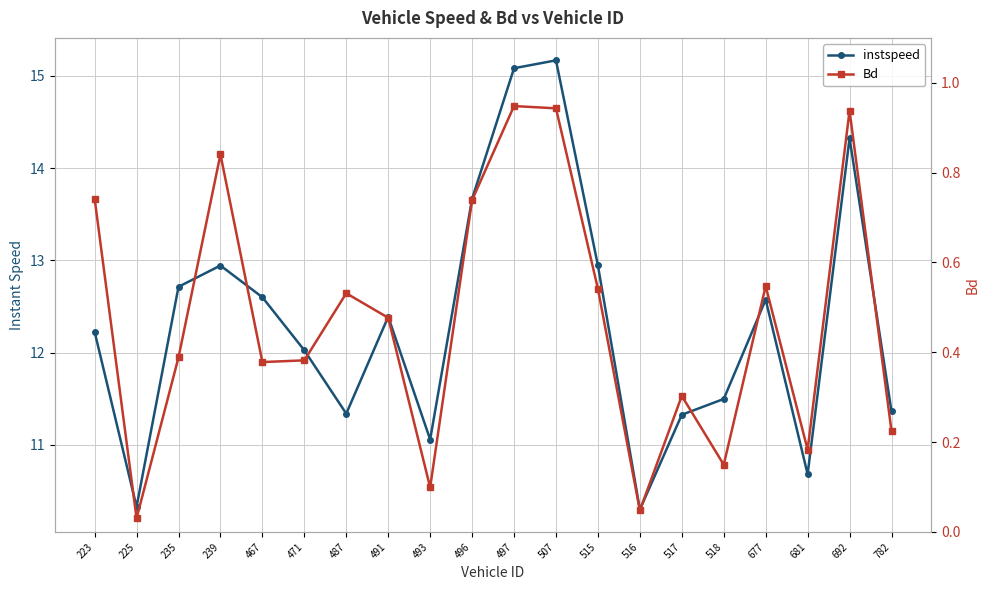

Rank the series at 517 from highest to lowest value.

instspeed, Bd